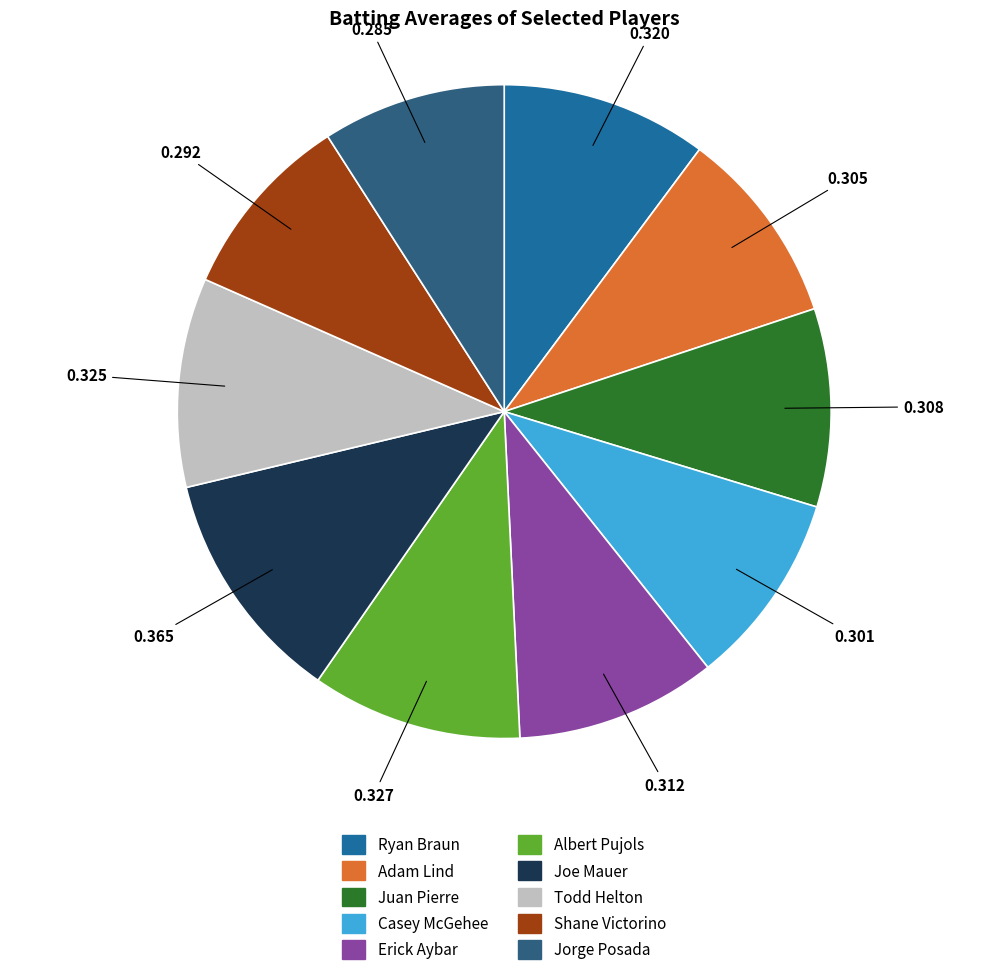

What is the largest slice in the pie chart?

Joe Mauer